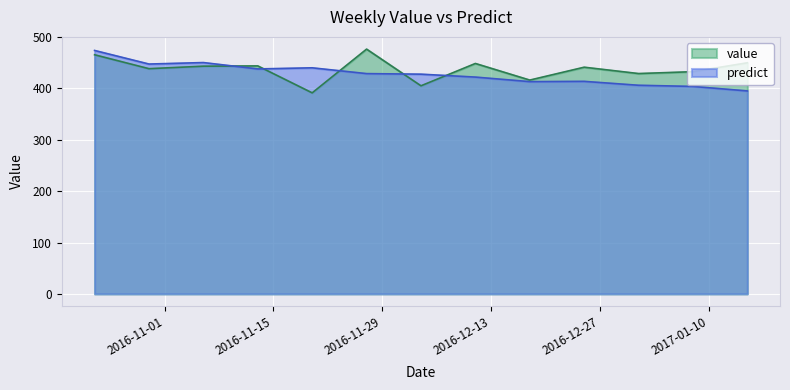

What are all the series names shown in the legend?

value, predict